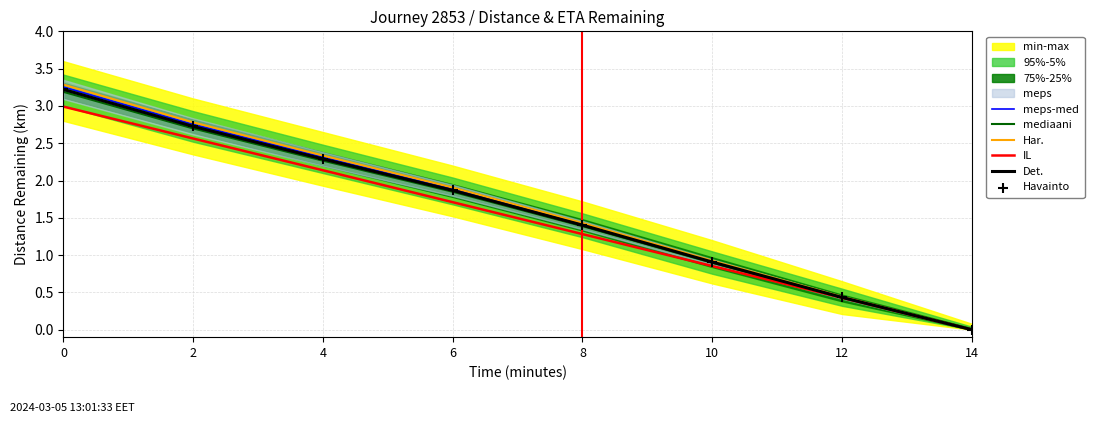

The IL series shows 0.4 at 12. True or false?

True